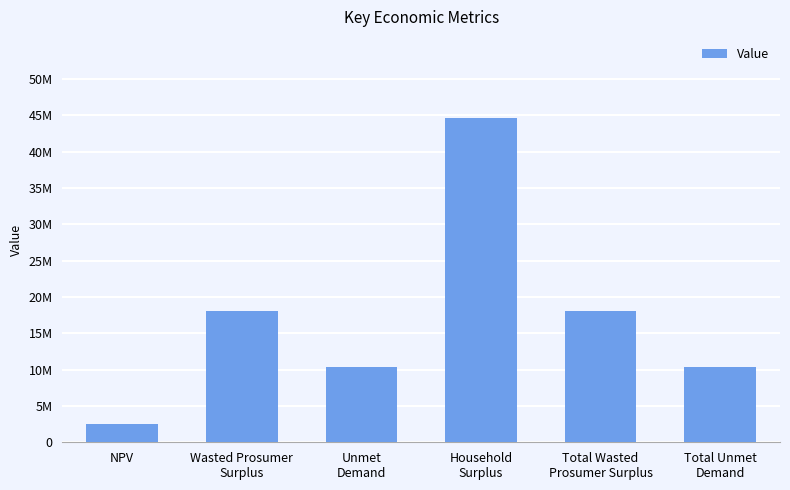

The chart shows a value of 6049564.2 at Unmet
Demand. True or false?

False